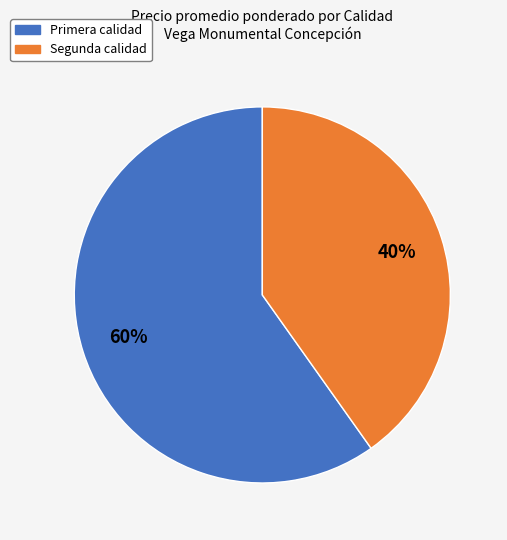

Does any single category account for the majority?

Yes